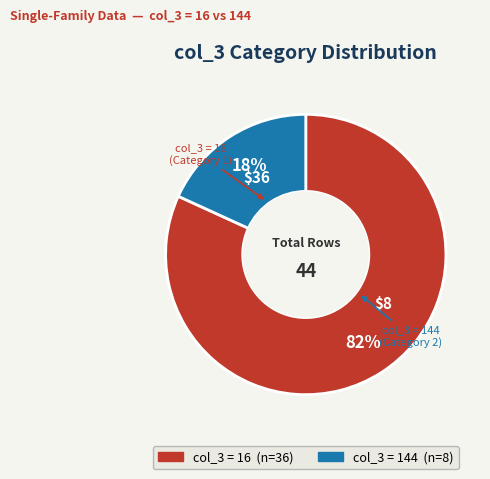

Is there any slice that represents more than half of the pie?

Yes